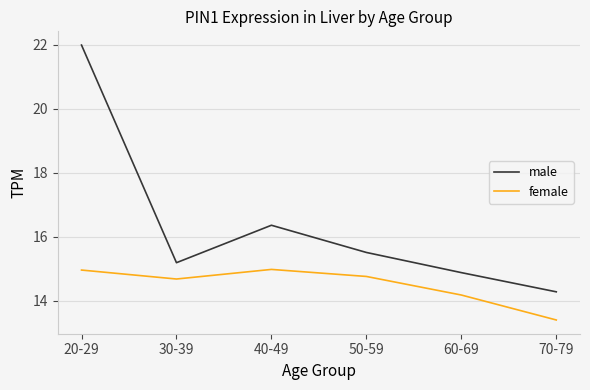

What are all the series names shown in the legend?

male, female